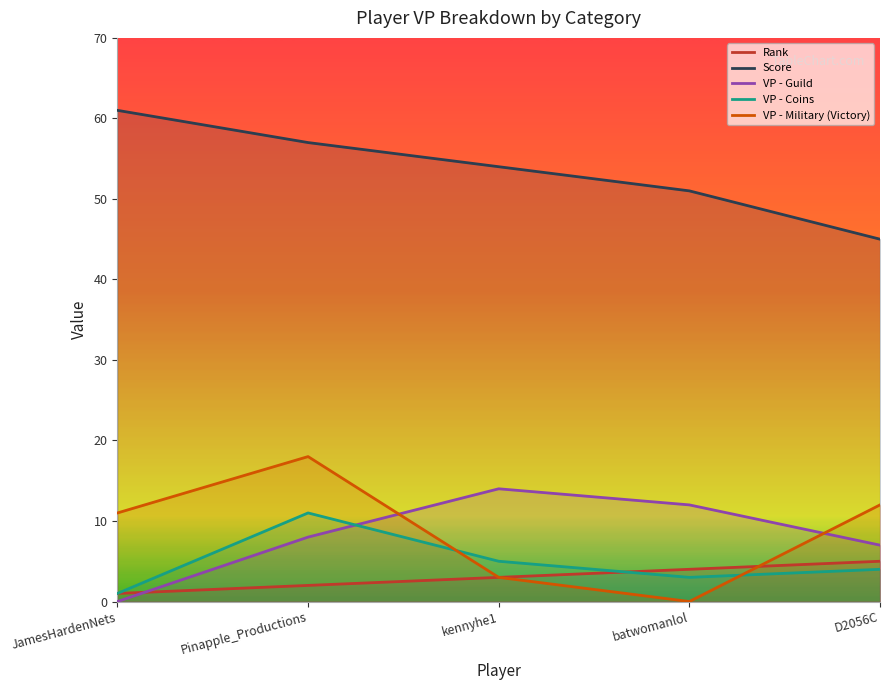

In VP - Coins, how many points are lower than both neighbors (excluding endpoints)?

1